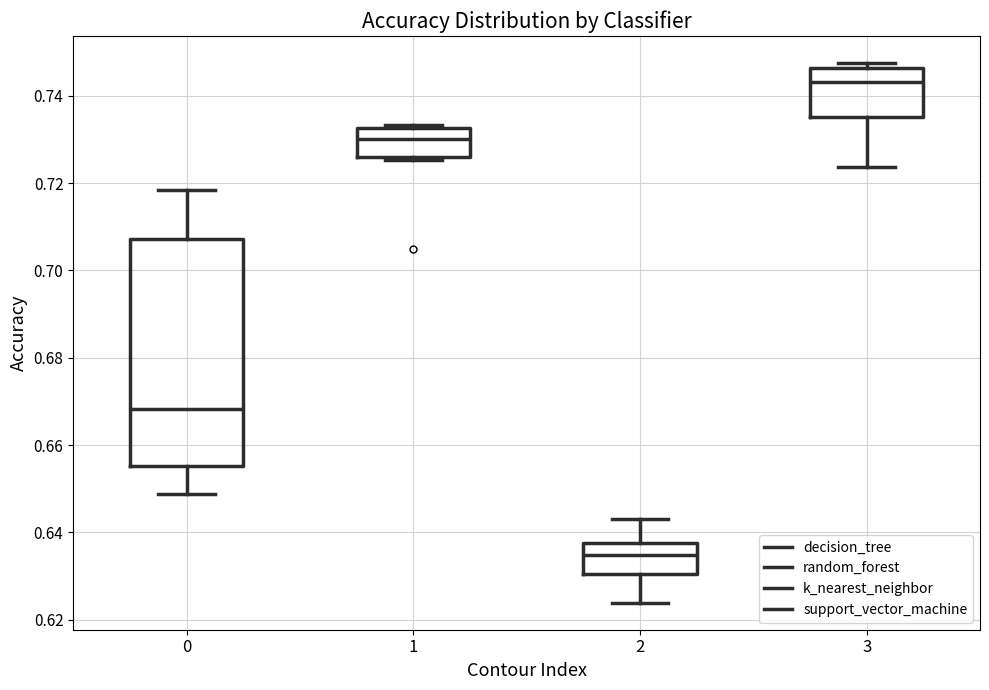

Where does the lower whisker of the box at x = 2 end on the y-axis? The values are not printed on the chart, so give them approximately, as read against the axis.

0.624